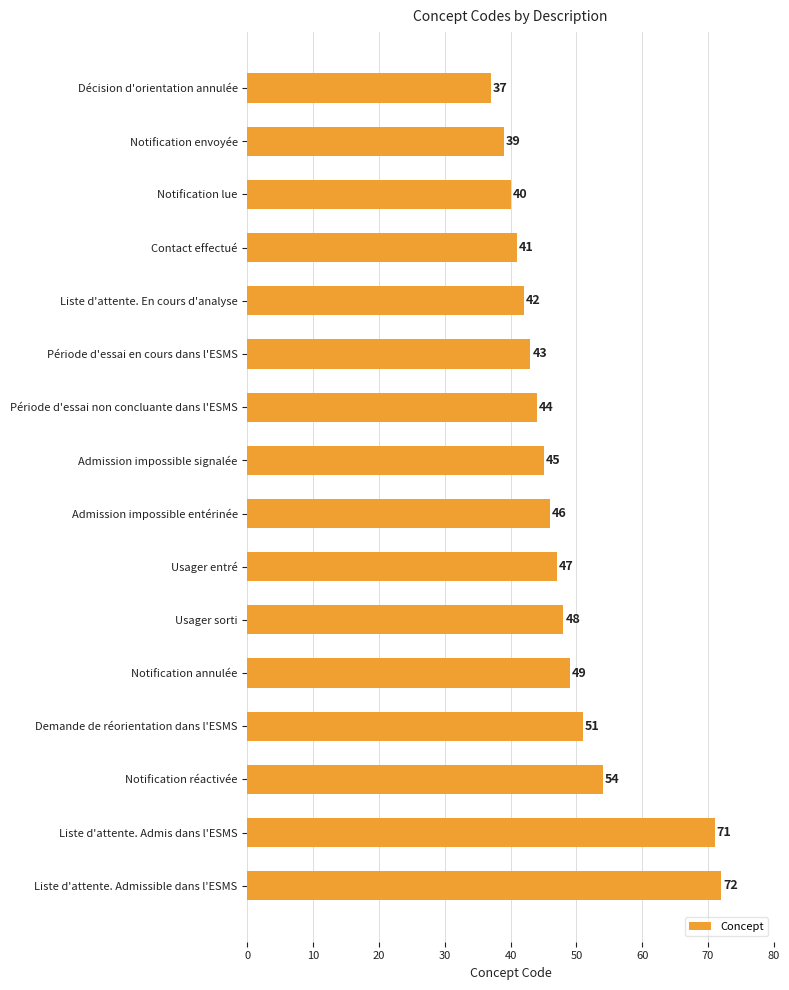

List the labels in order of value, smallest first.

Décision d'orientation annulée, Notification envoyée, Notification lue, Contact effectué, Liste d'attente. En cours d'analyse, Période d'essai en cours dans l'ESMS, Période d'essai non concluante dans l'ESMS, Admission impossible signalée, Admission impossible entérinée, Usager entré, Usager sorti, Notification annulée, Demande de réorientation dans l'ESMS, Notification réactivée, Liste d'attente. Admis dans l'ESMS, Liste d'attente. Admissible dans l'ESMS